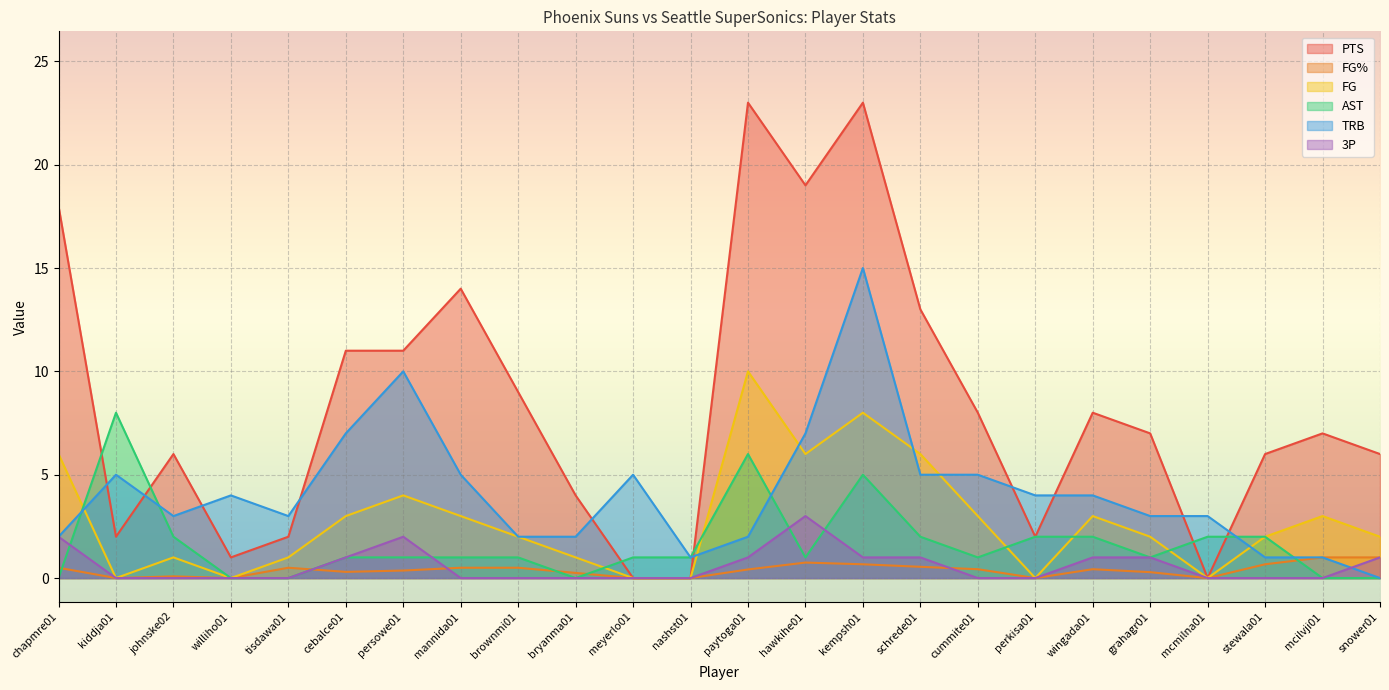

Which series changed the most between tisdawa01 and hawkihe01?

PTS